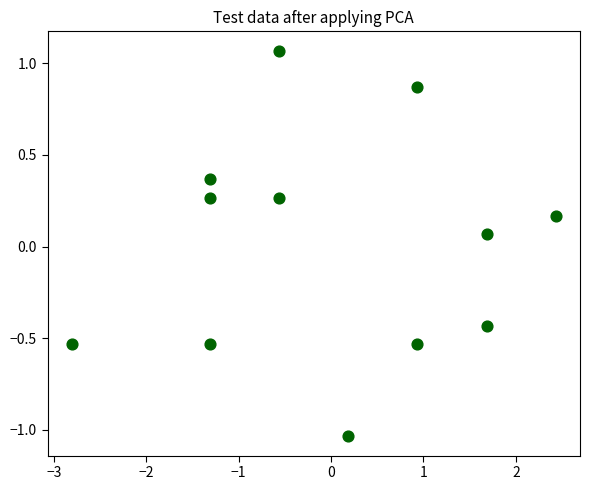

What is the range of X values (max minus min)?

5.2